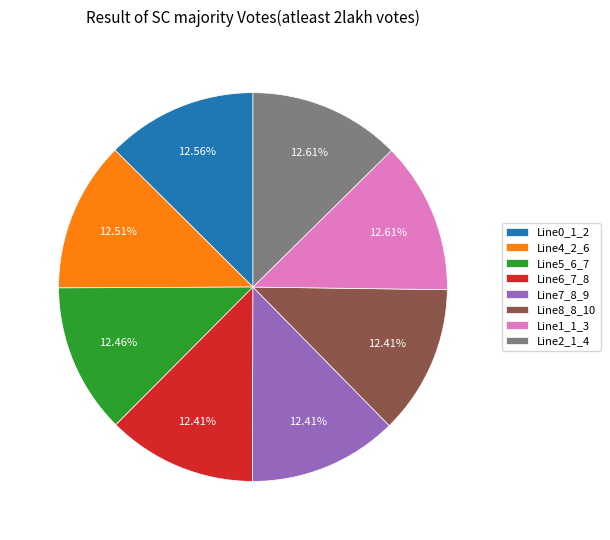

Is the sum of Line7_8_9 and Line5_6_7 greater than half?

No